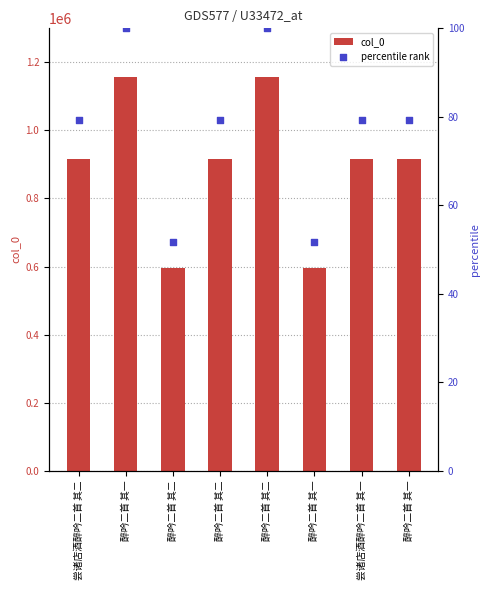

Which series has the largest total across all categories?

col_0